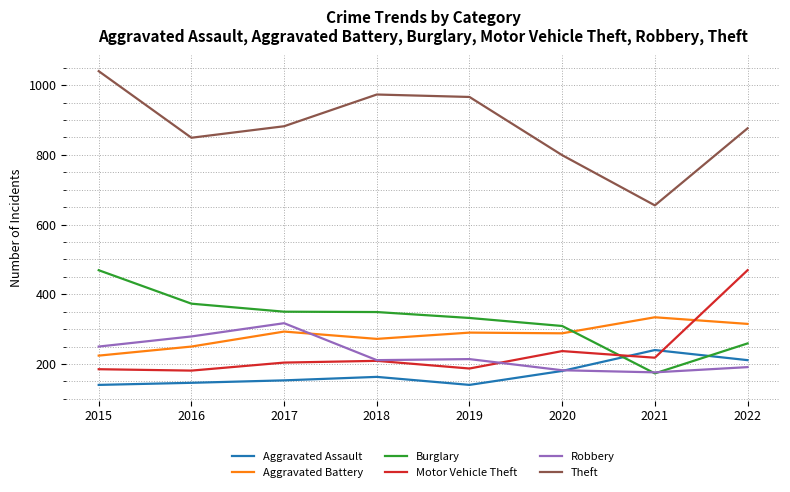

Is it true that Aggravated Assault equals 211 at 2022?

True